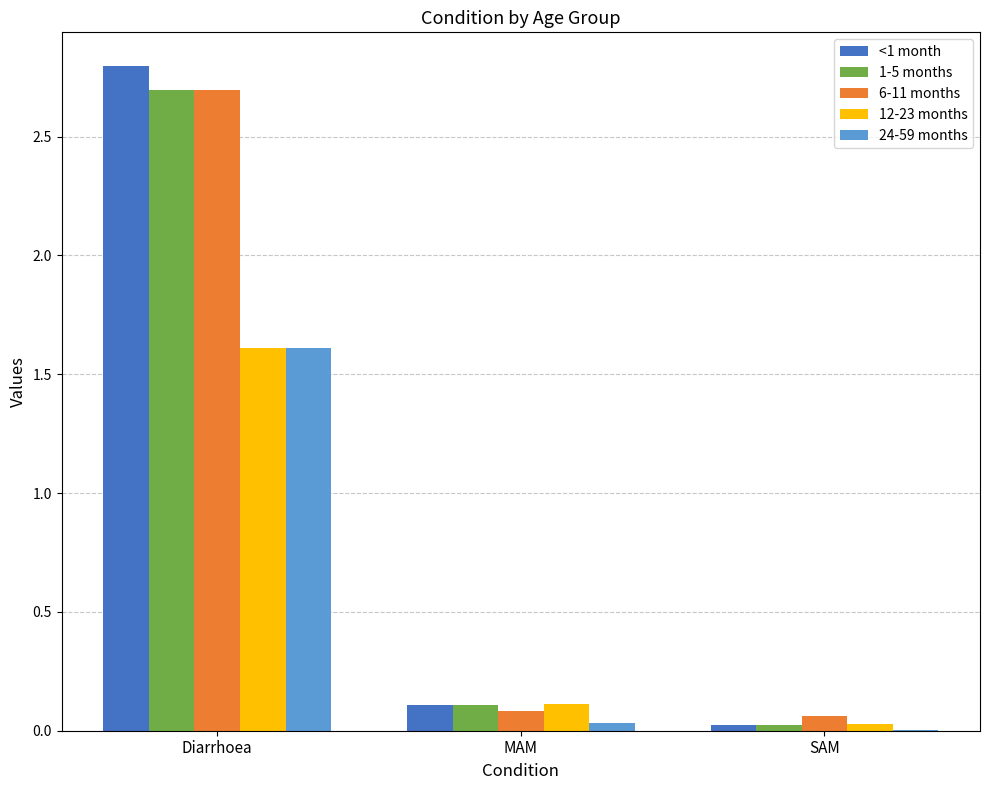

What is the sum of all 6-11 months values?

2.8